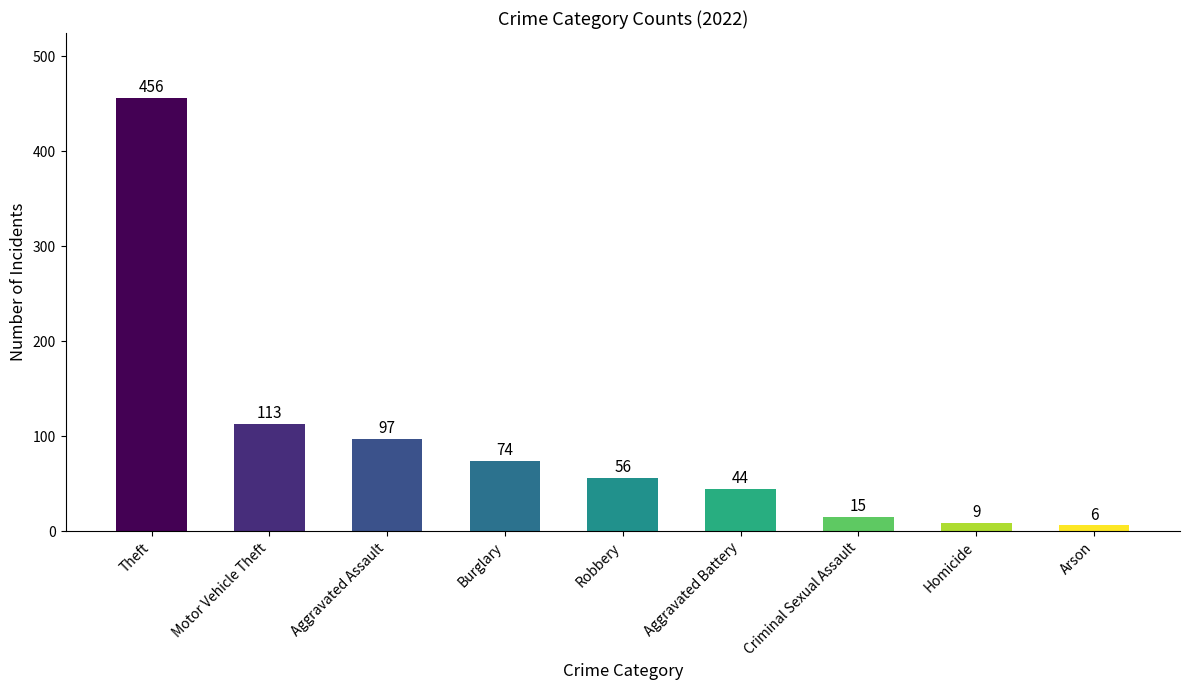

Reading right to left, extract all data points from this chart.

6	9	15	44	56	74	97	113	456